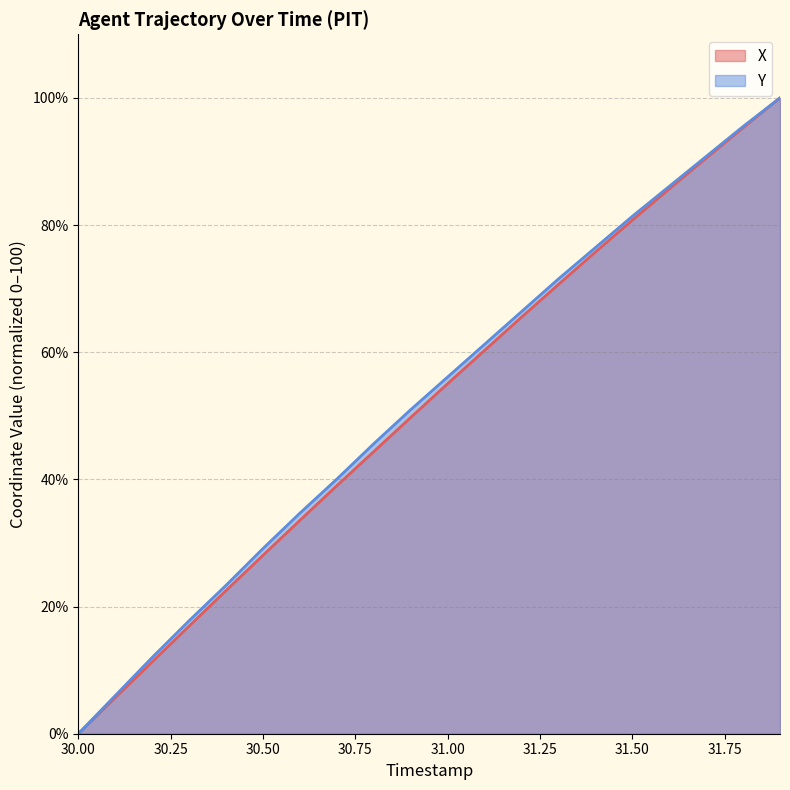

The X series shows 131.0 at 31.50. True or false?

False